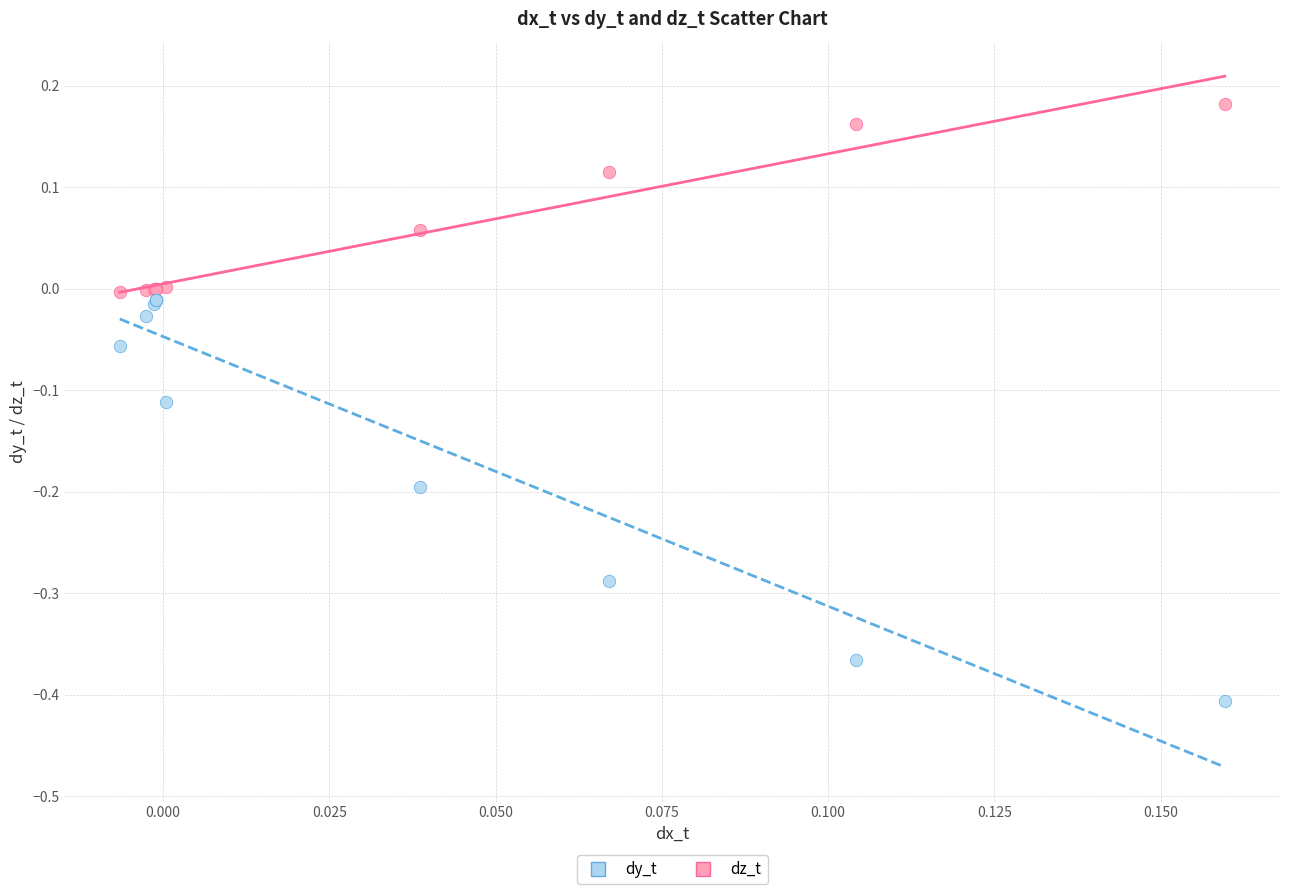

What are all the series names shown in the legend?

dy_t, dz_t